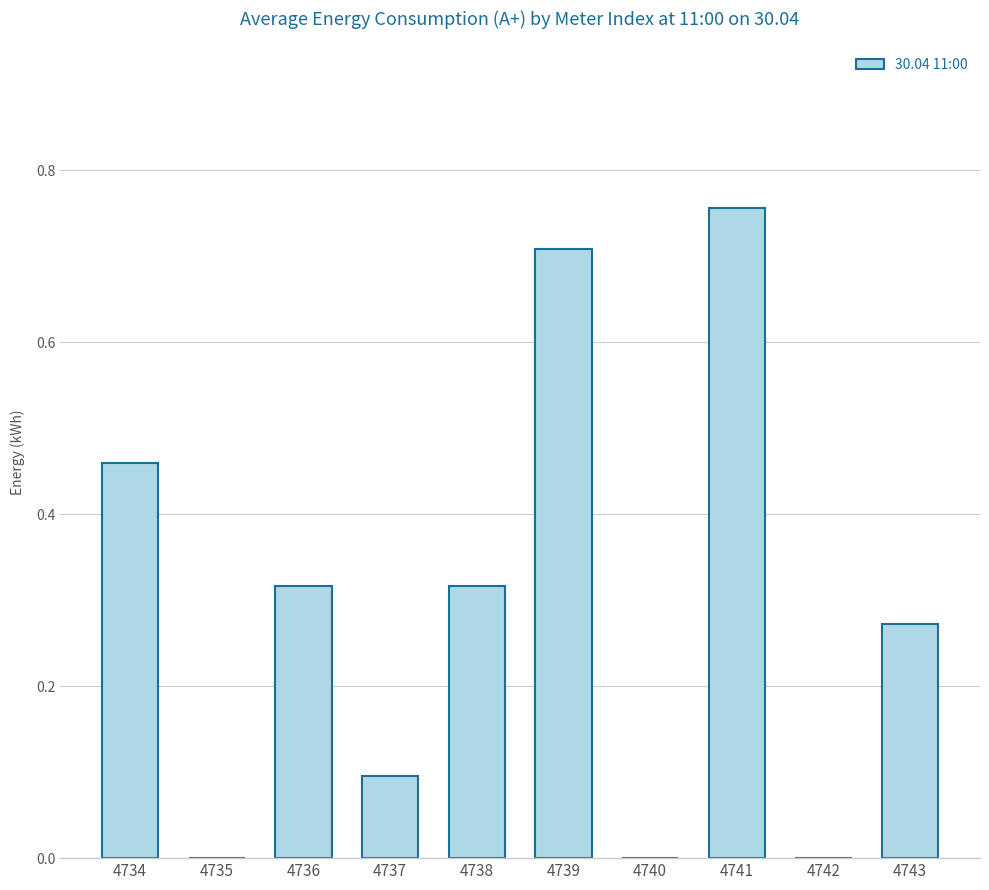

What is the sum of all values?

2.9